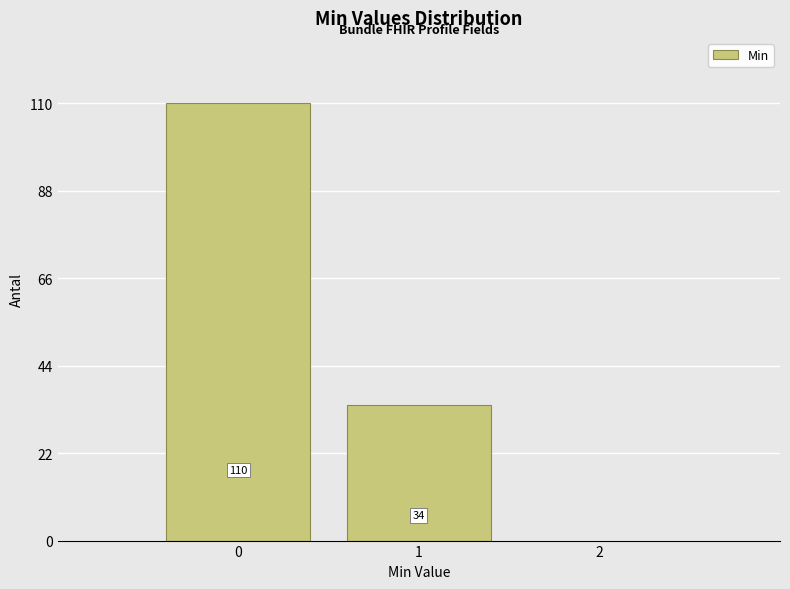

Reading left to right, transcribe this chart: for each bar, give the range it covers on the x-axis and its height.

-0.5 to 0.5: 110
0.5 to 1.5: 34